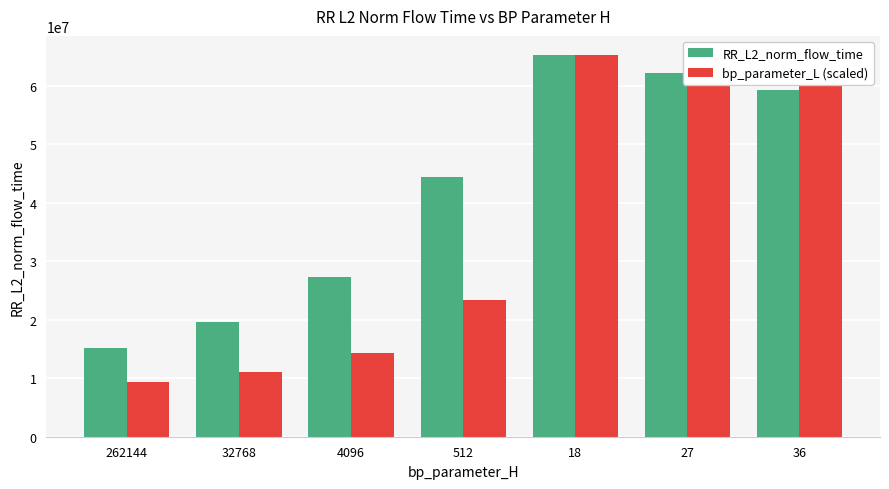

The RR_L2_norm_flow_time series shows 20593846.6 at 262144. True or false?

False